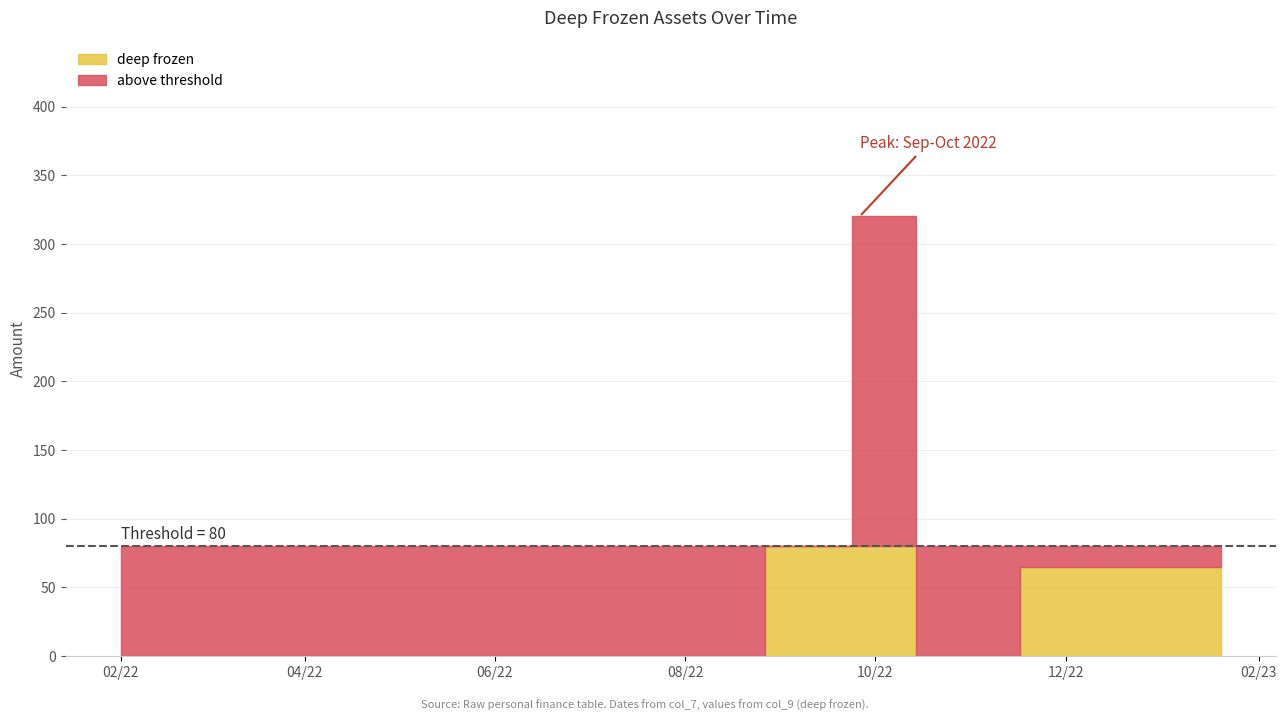

Is this an area chart (filled region under the line)?

No